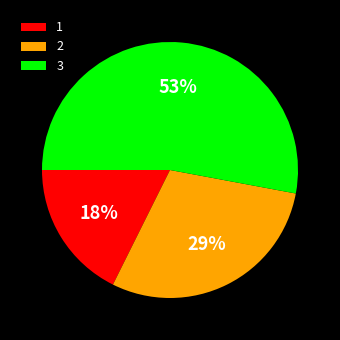

Which category has the biggest portion of the pie?

3